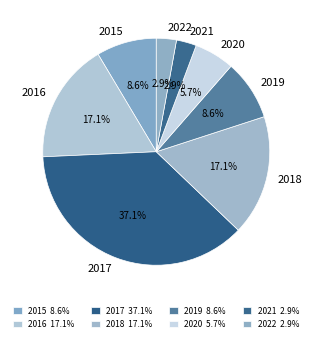

How many segments does this pie chart have?

8